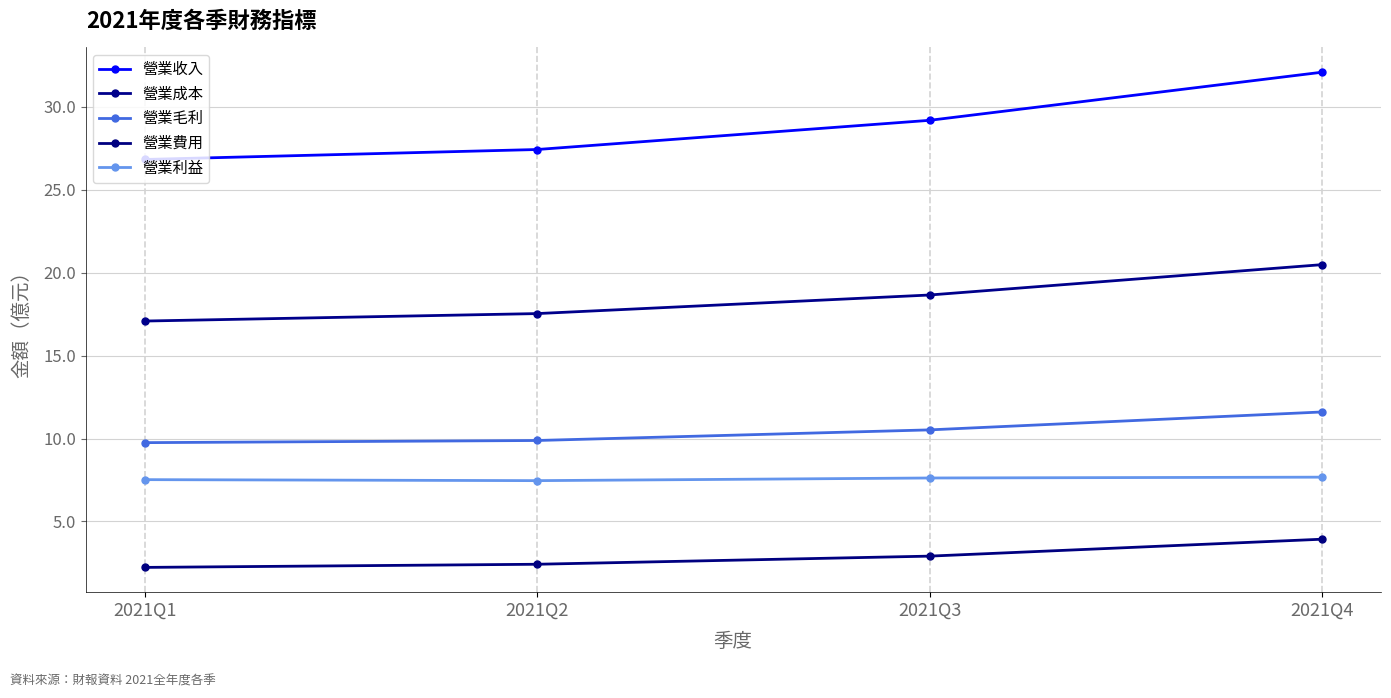

How many lines are shown in the chart?

5